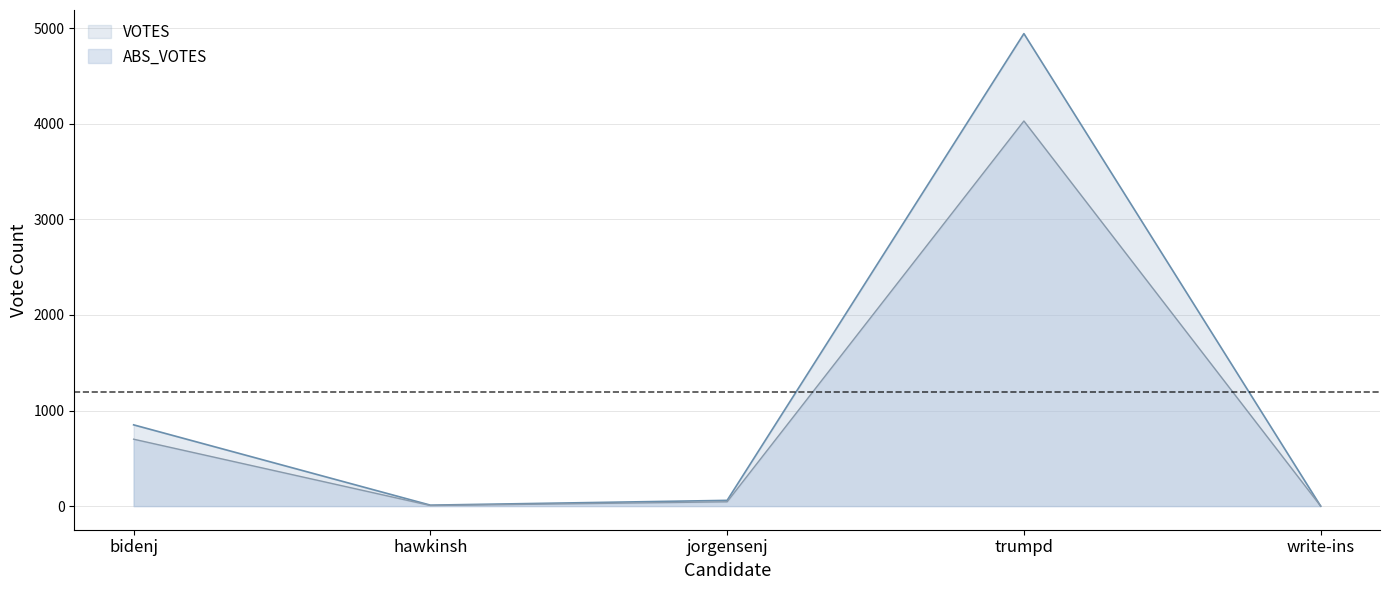

What are all the series names shown in the legend?

VOTES, ABS_VOTES